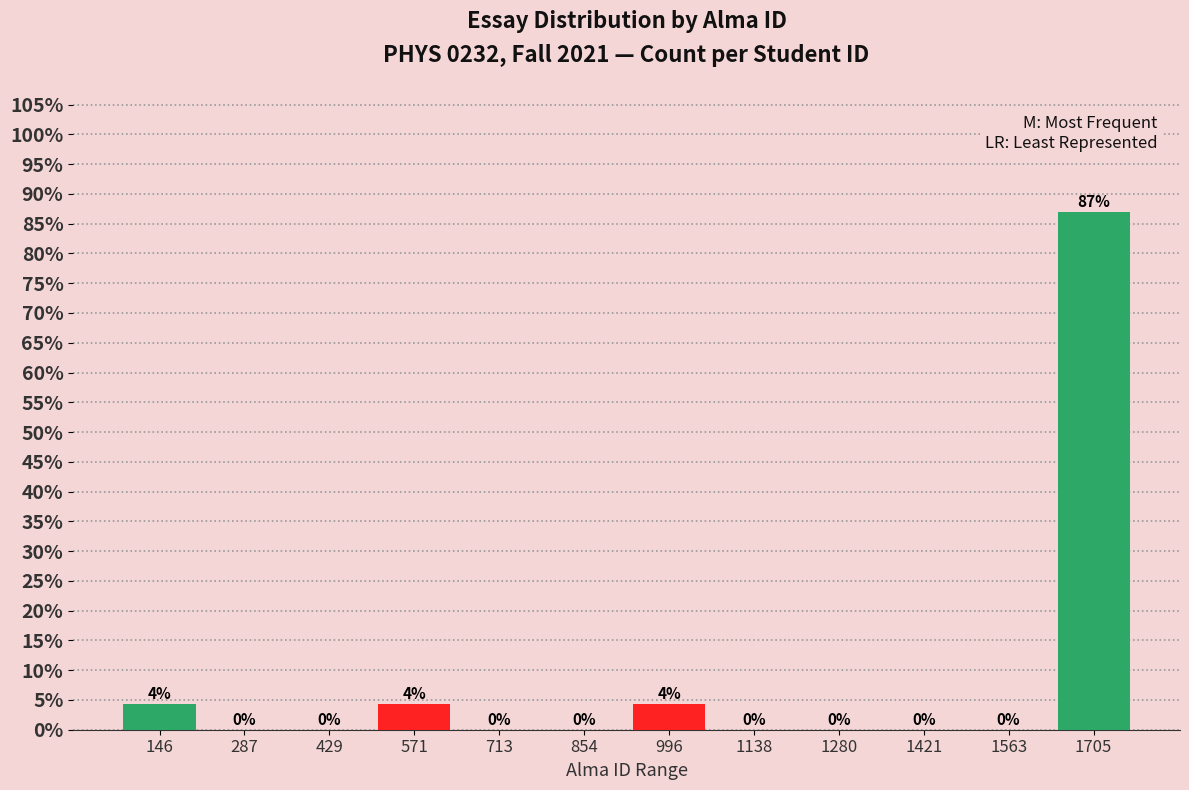

True or false: the data shows -54.9 at 429.

False